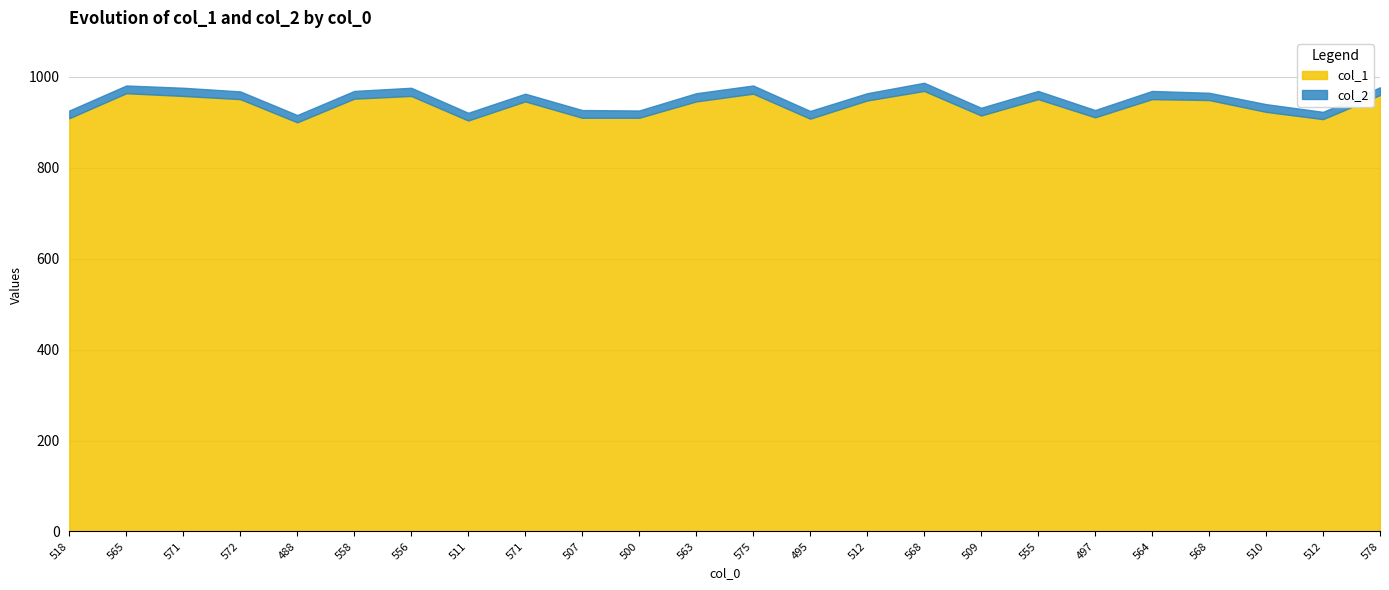

Reading left to right, transcribe all the data shown in this chart.

col_1: 909	964	958	951	900	952	958	904	946	910	910	946	963	908	948	969	915	951	911	951	949	923	907	960
col_2: 17	17	18	17	16	17	18	17	17	17	16	18	18	17	16	18	17	18	16	18	16	17	16	17